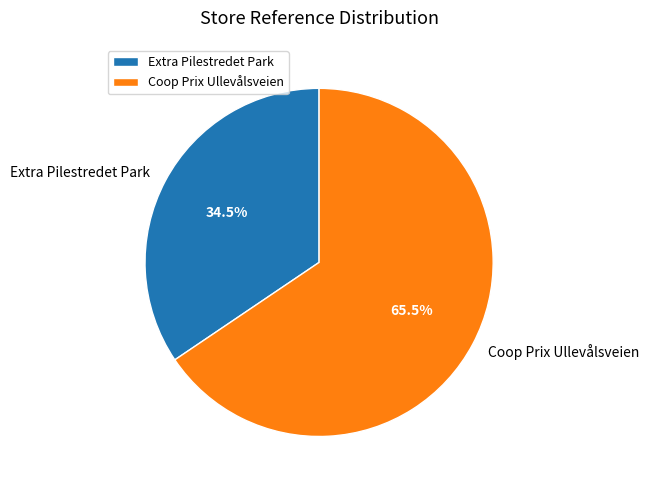

What is the ratio of the value at Extra Pilestredet Park to the value at Coop Prix Ullevålsveien?

0.5